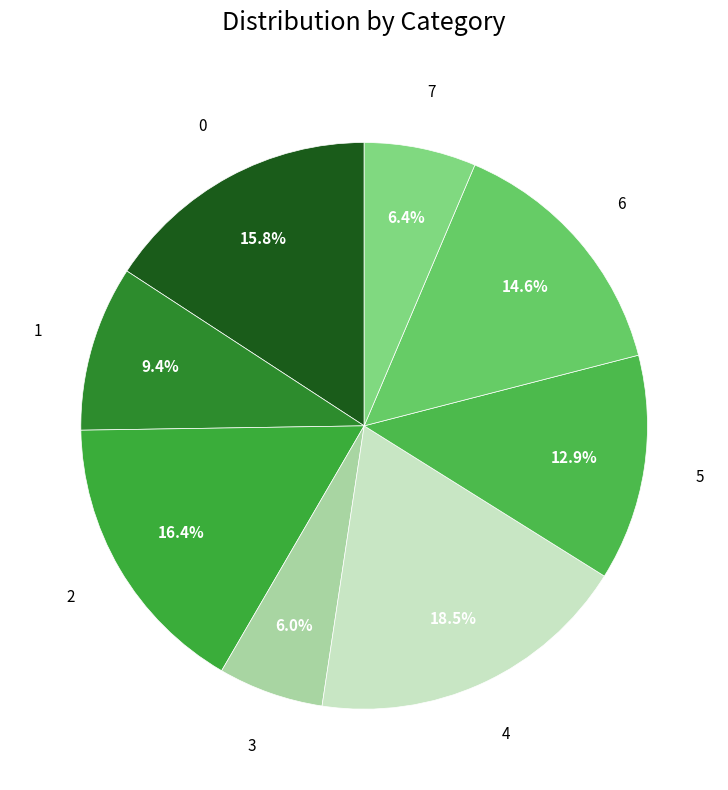

What is the largest slice in the pie chart?

4